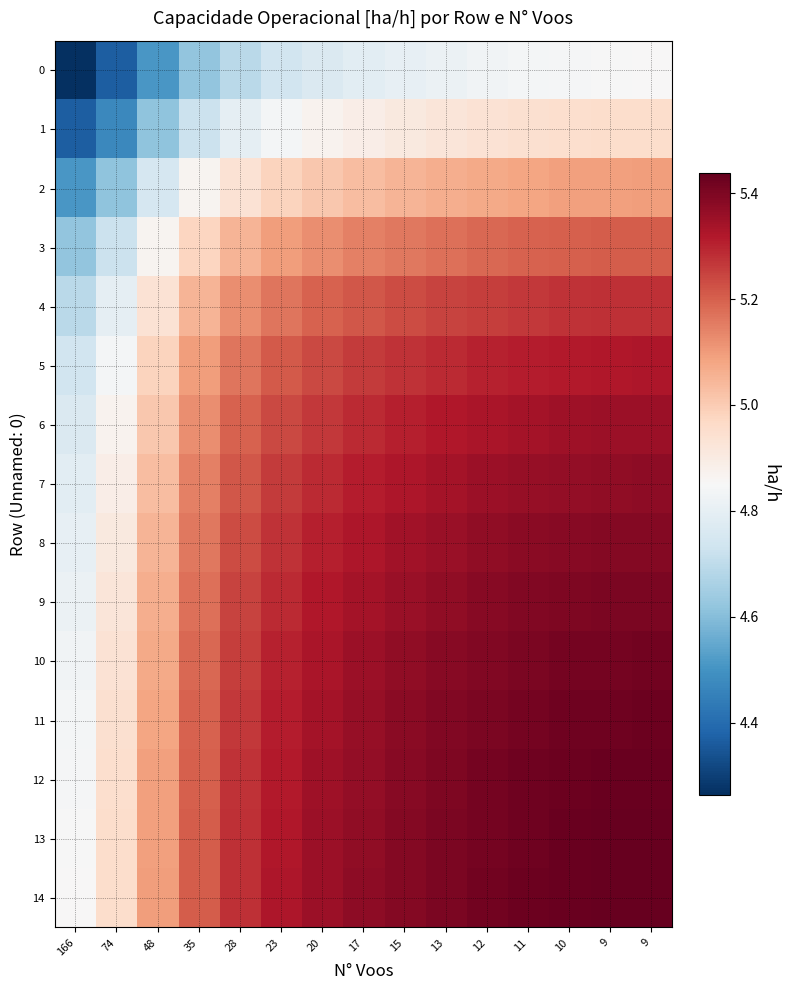

Rank the series by their maximum value, from lowest to highest.

0, 1, 2, 3, 4, 5, 6, 7, 8, 9, 10, 11, 12, 13, 14